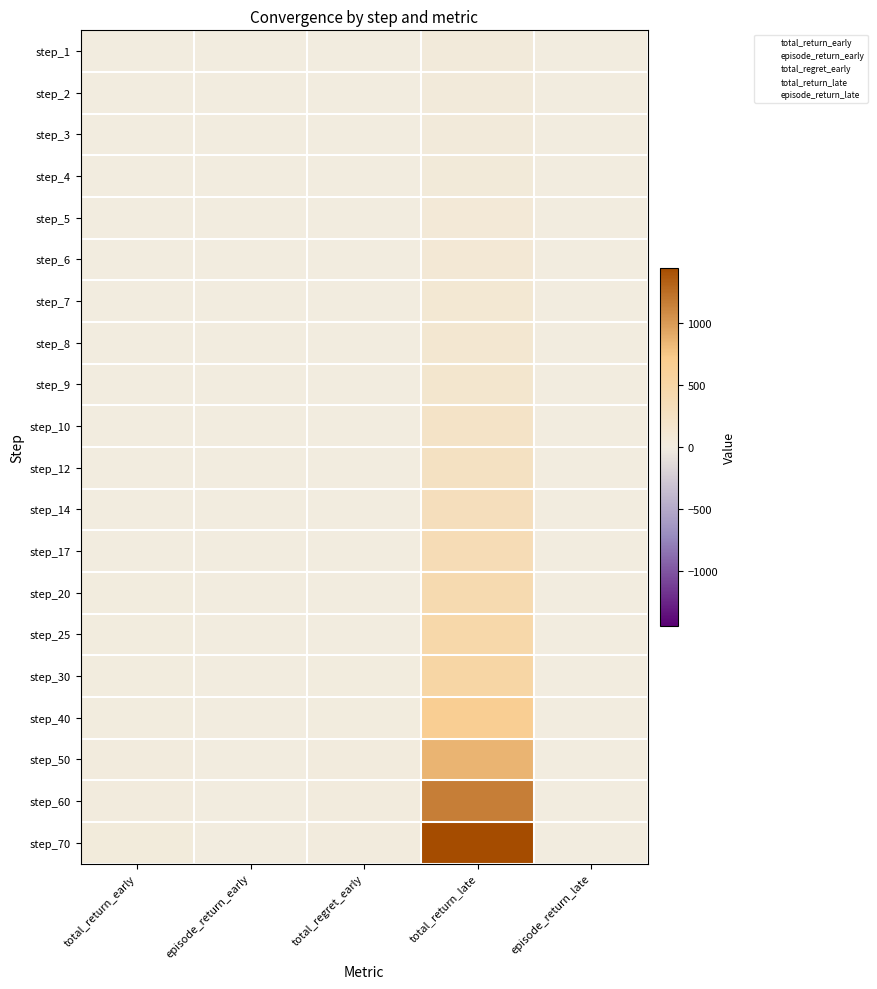

How many data points does each series have?

5